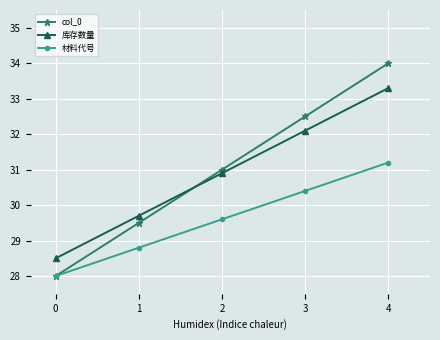

What is the lowest value of the 库存数量 series?

28.5